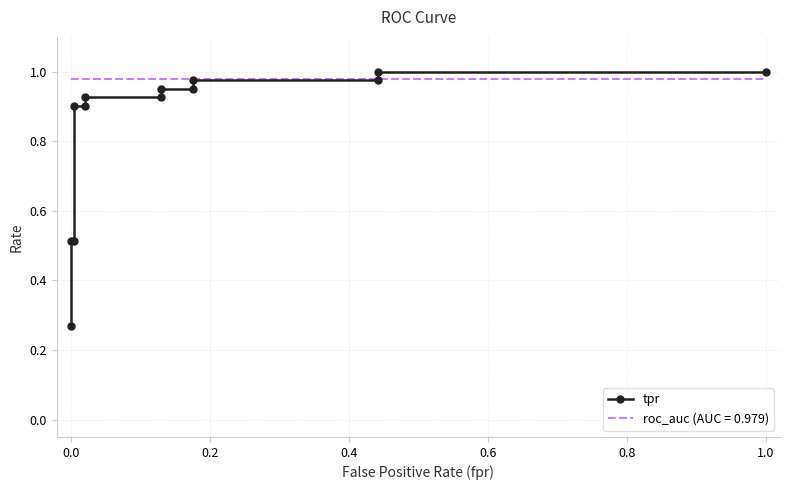

True or false: the data shows 1.0 at 1.0.

True